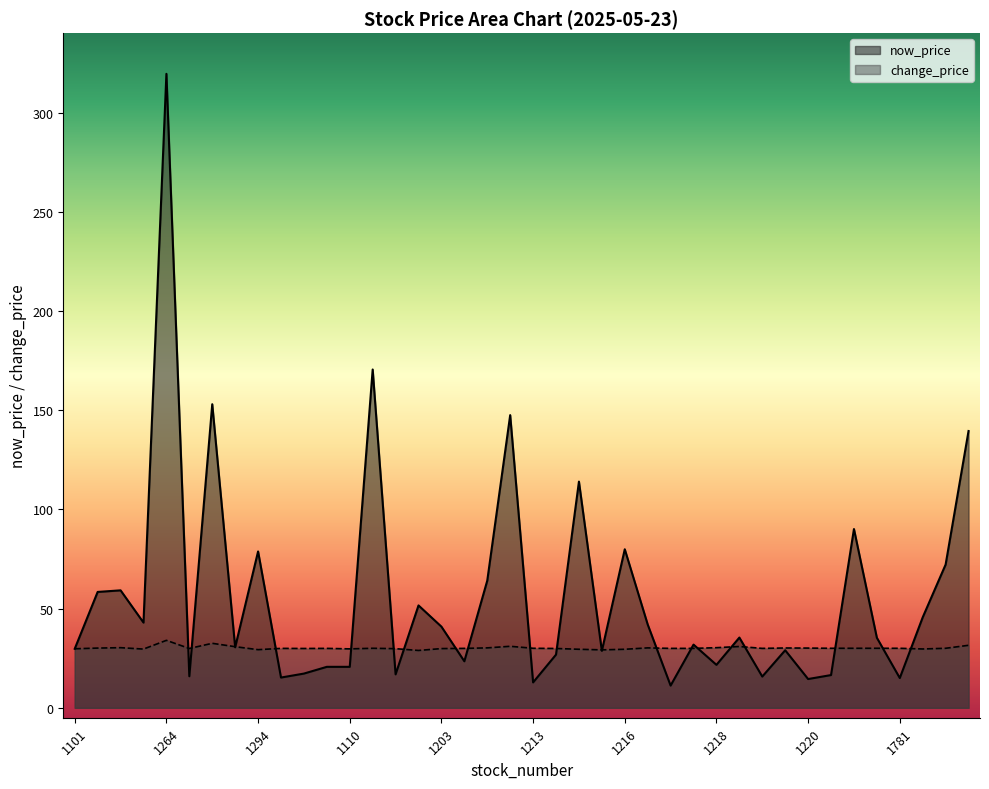

At 1219, list the series in order from largest to smallest.

change_price, now_price